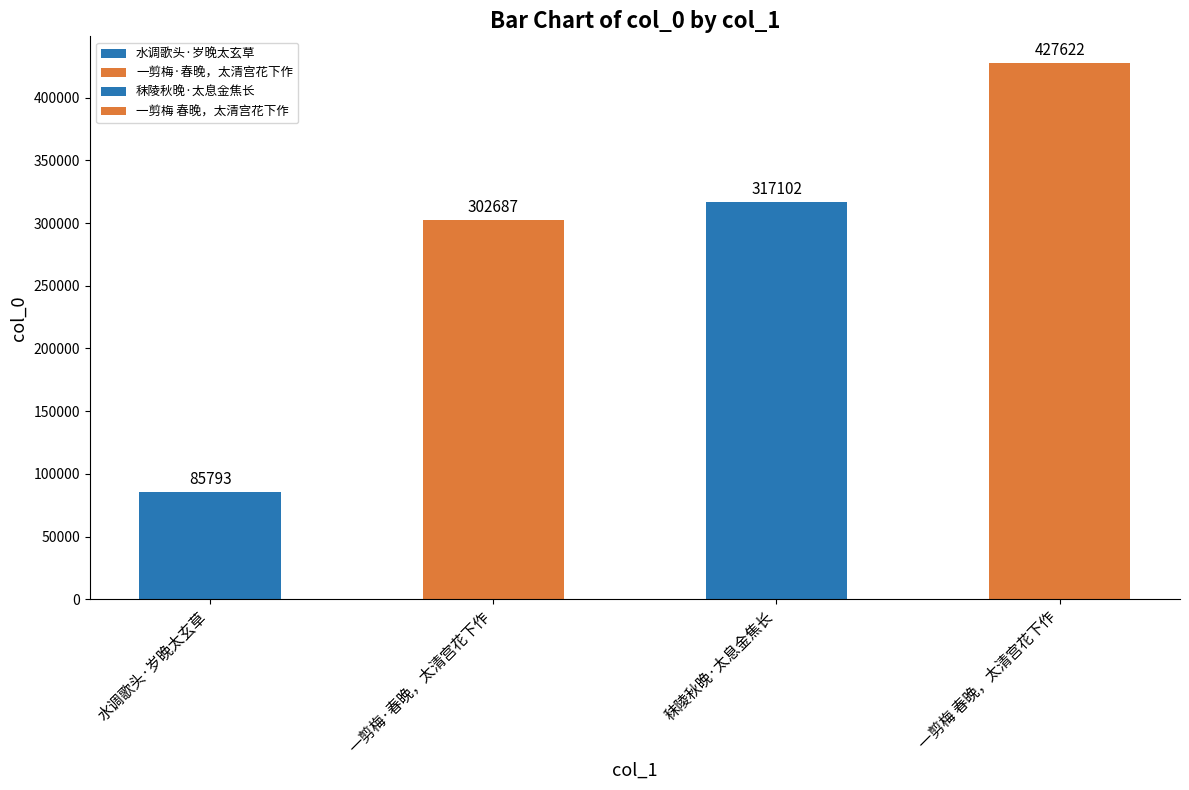

Approximately how many times larger is the value at 秣陵秋晚·太息金焦长 compared to 水调歌头·岁晚太玄草?

3.7